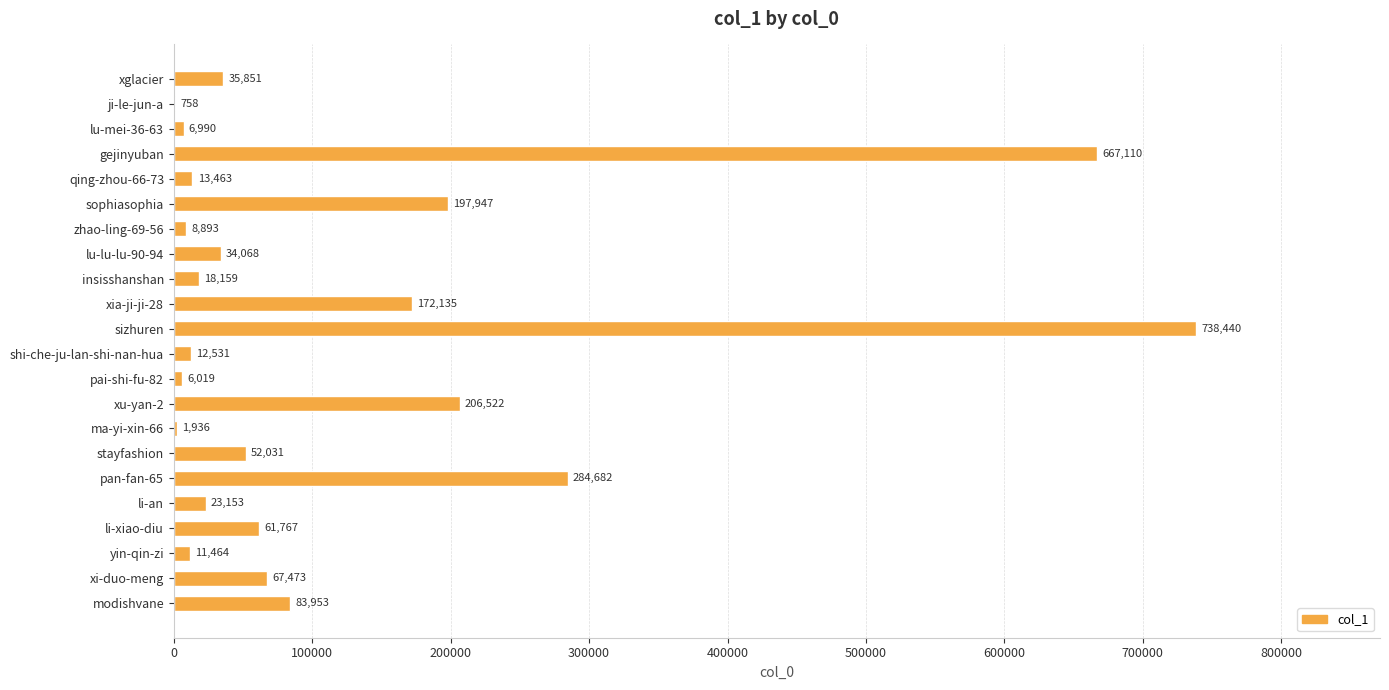

How many distinct data groups are displayed?

1